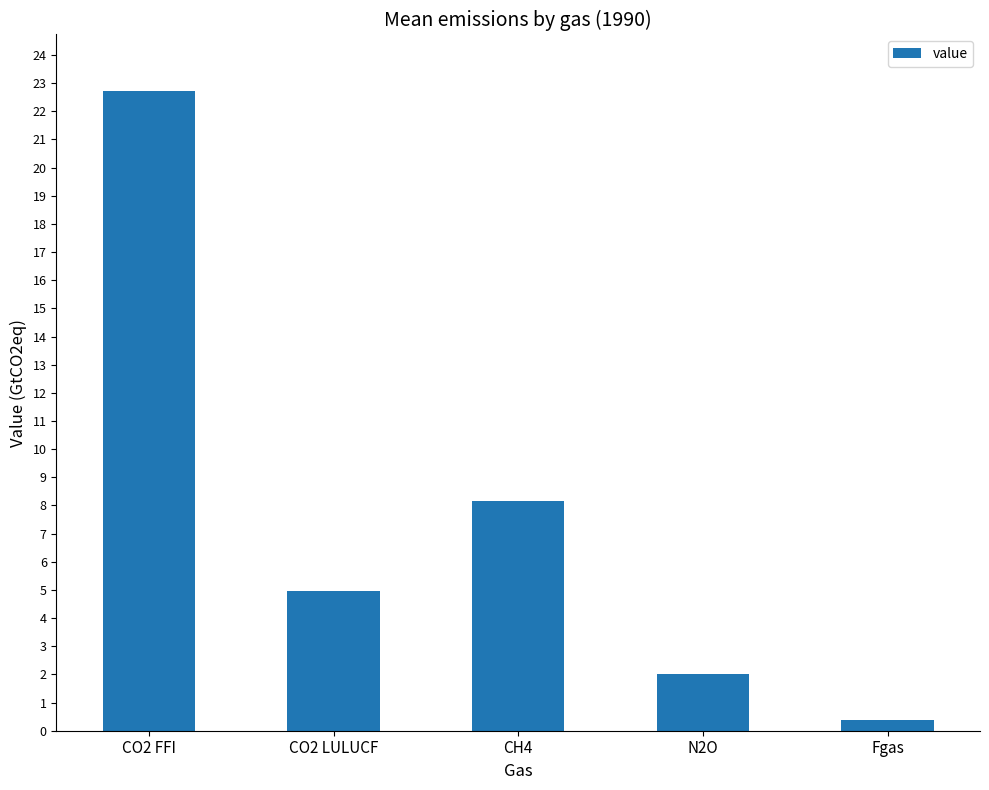

True or false: the data shows 3.1 at N2O.

False